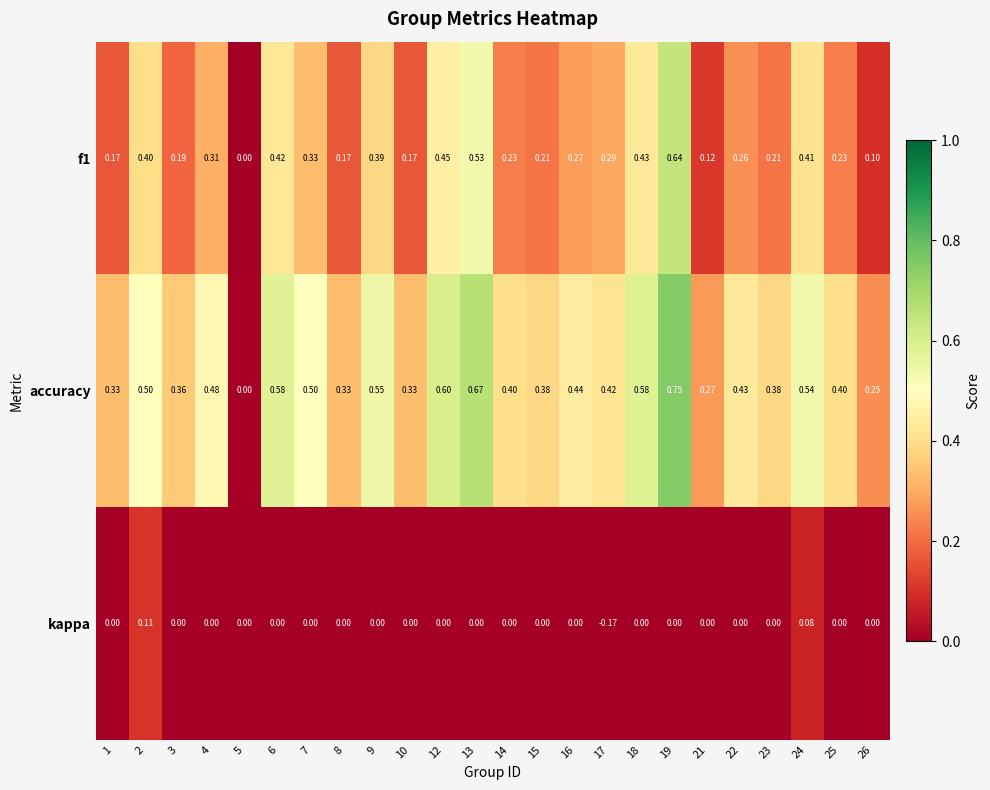

Which series has the widest spread of values?

accuracy